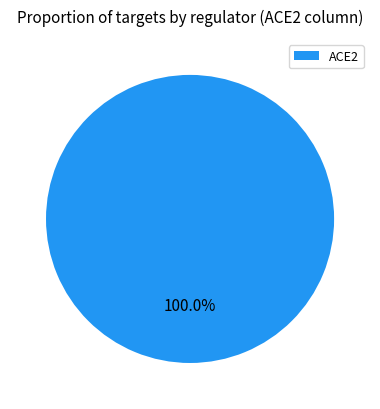

What is the majority slice?

ACE2